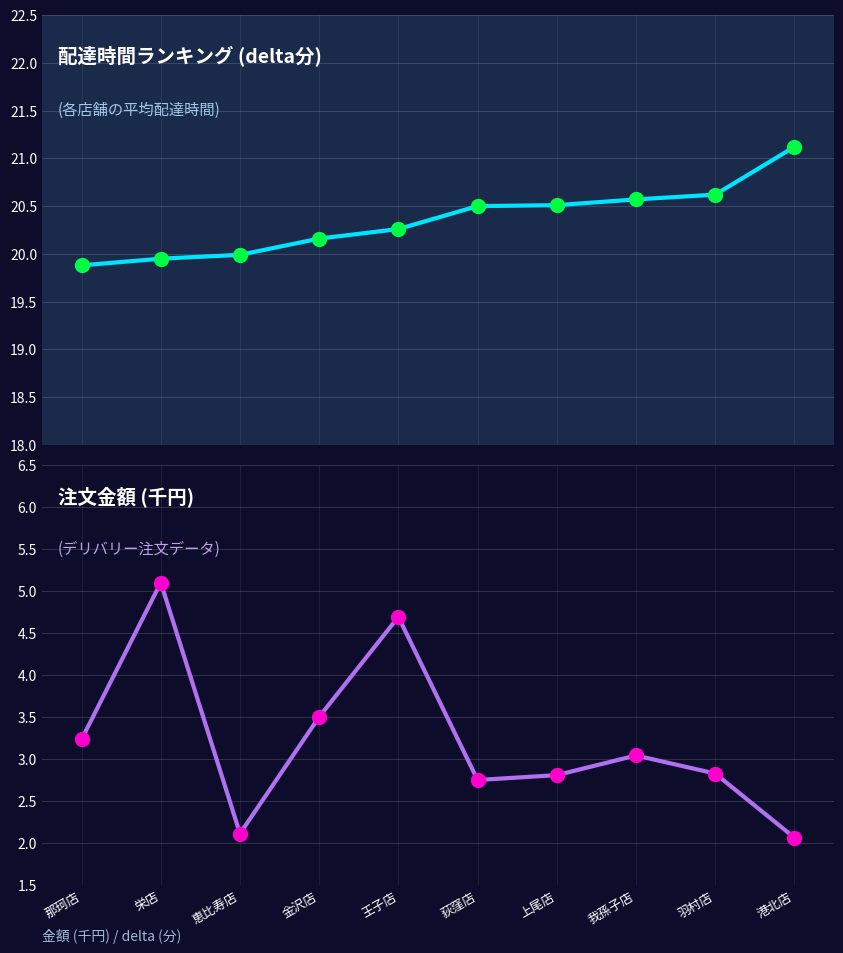

Which series reaches the minimum Y coordinate?

注文金額 (千円)